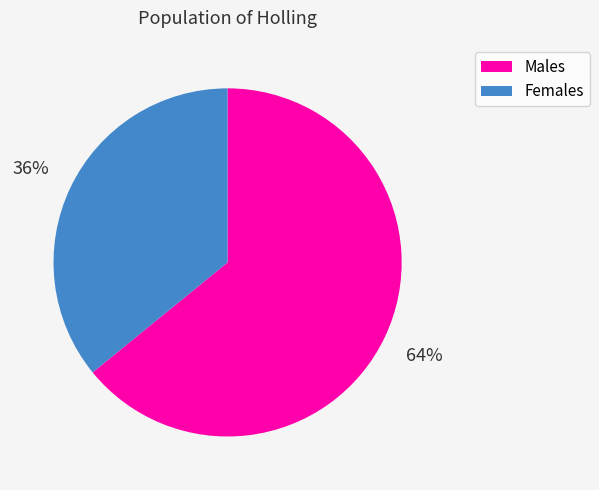

Is there any slice that represents more than half of the pie?

Yes